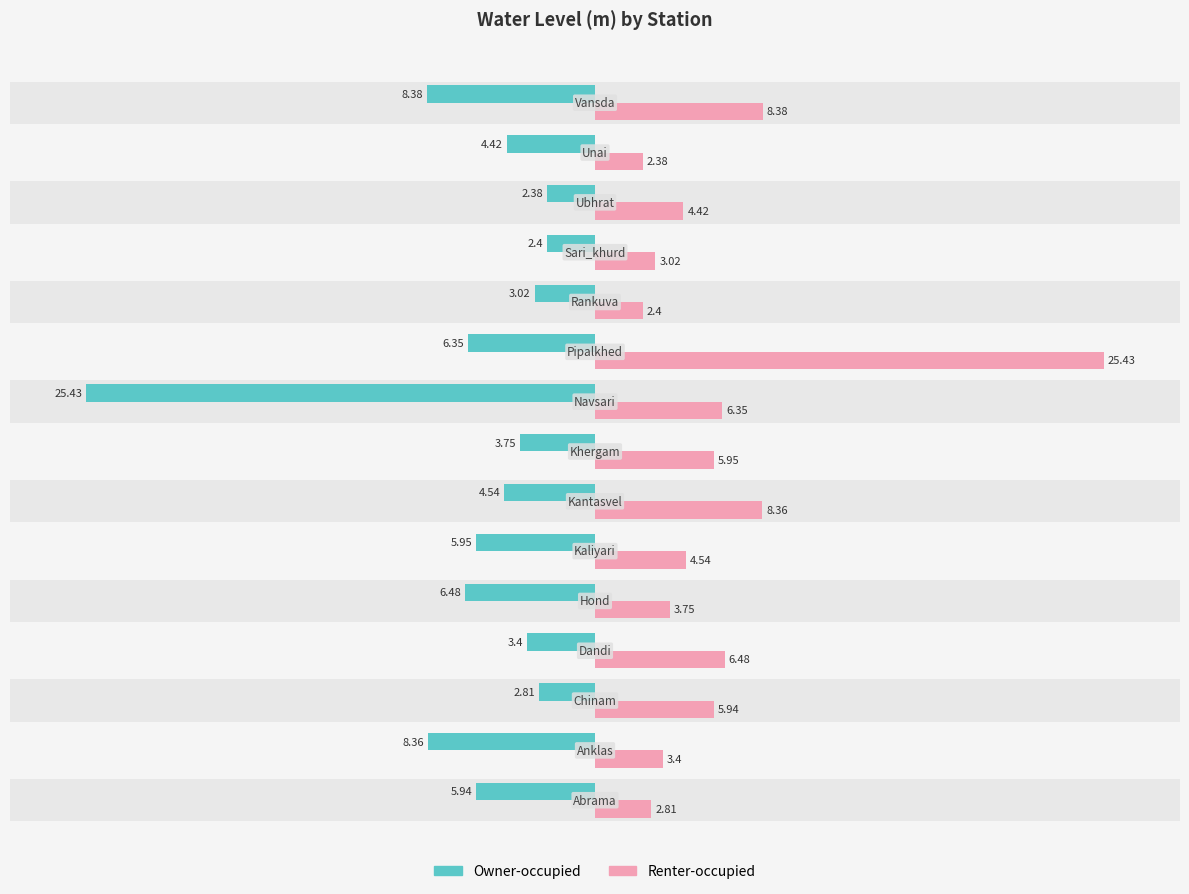

Rank the series by their maximum value, from lowest to highest.

Owner-occupied, Renter-occupied